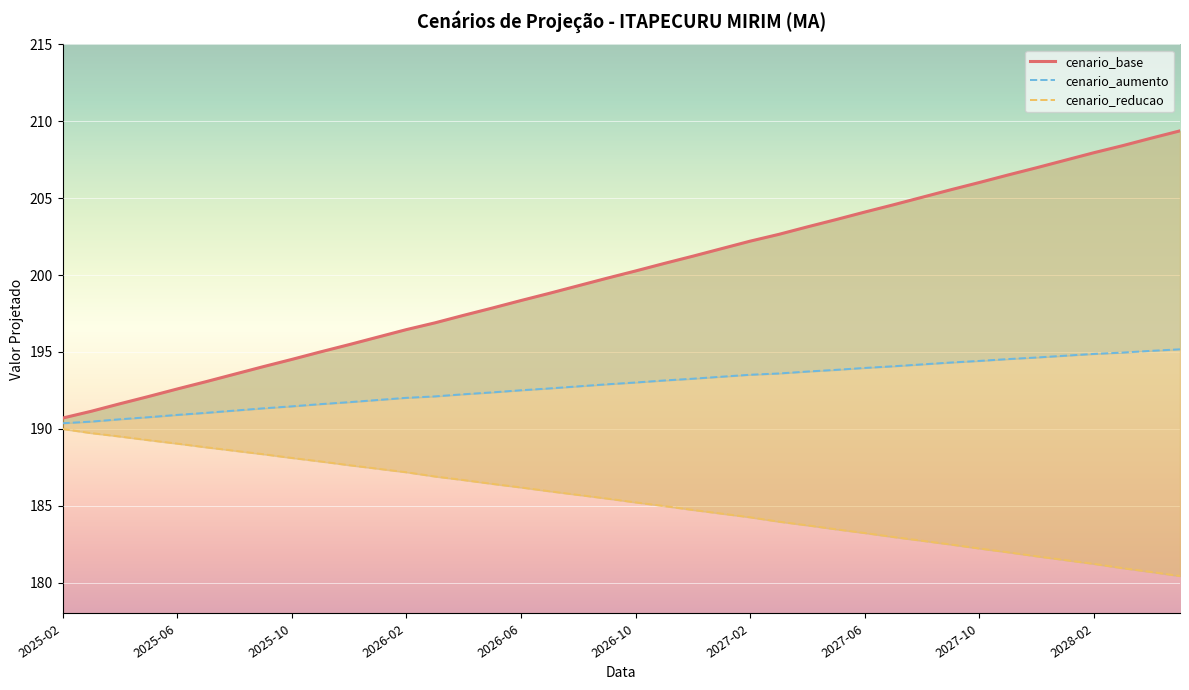

What is the label of the 18th point from the left?

2026-07